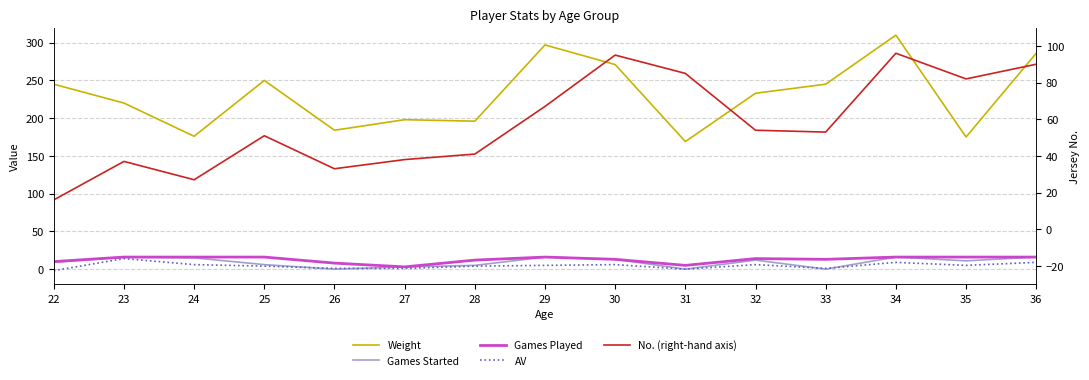

How many data points in Games Played are above 14?

7